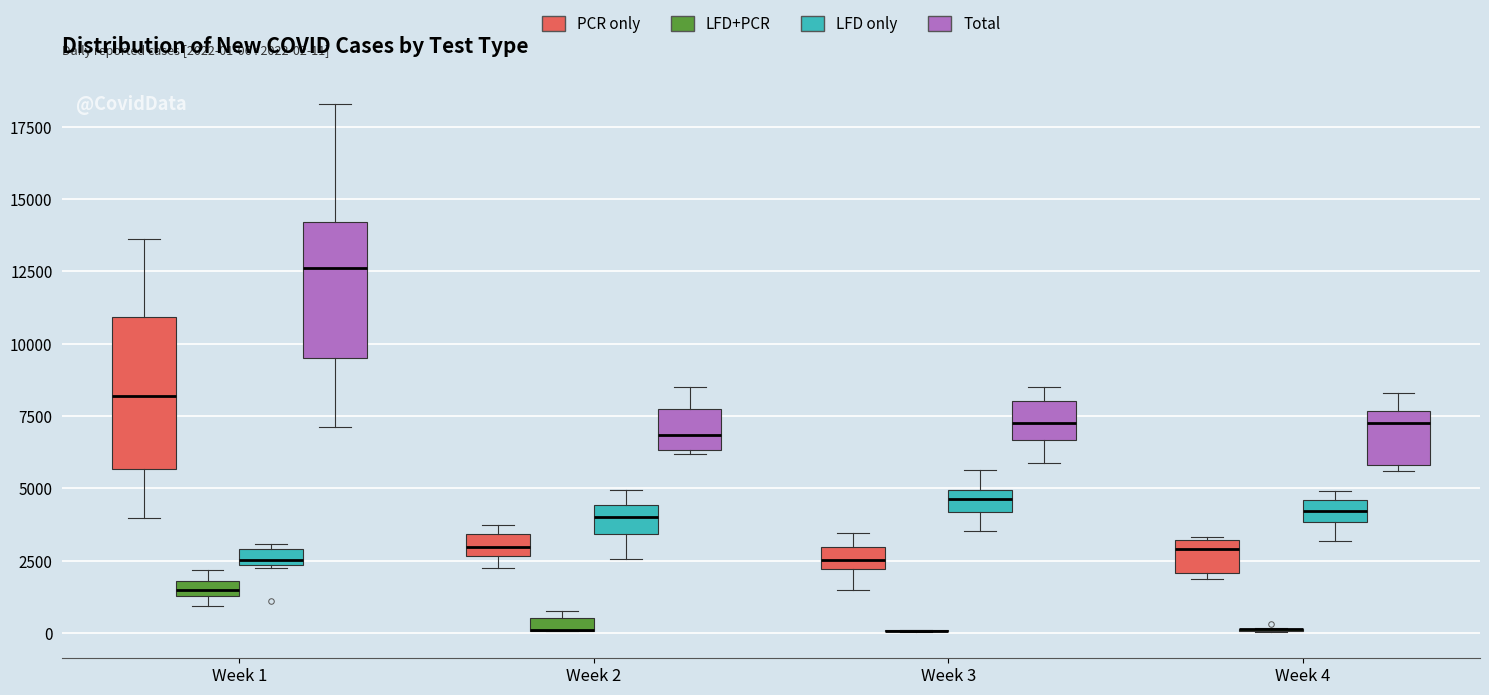

Which box is the tallest, from its lower edge to its upper edge?

Week 1 (PCR only)